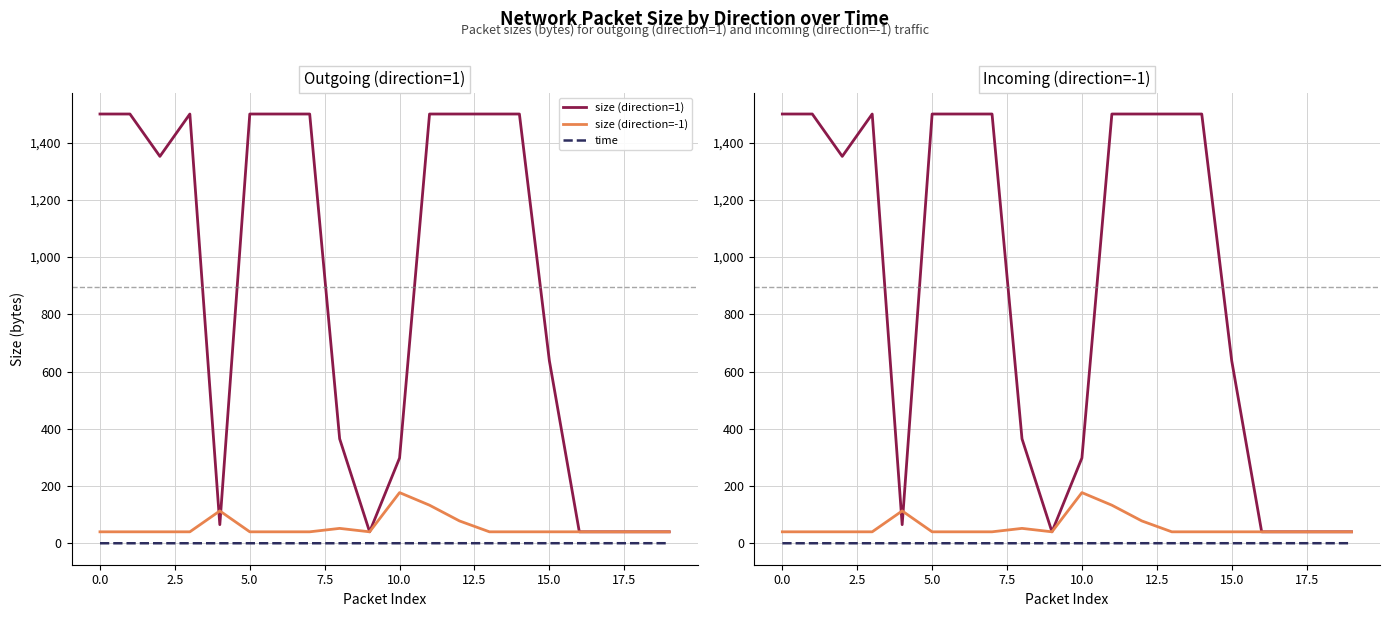

What is the value of the size (direction=-1) point at the 16th from the left?

40.0